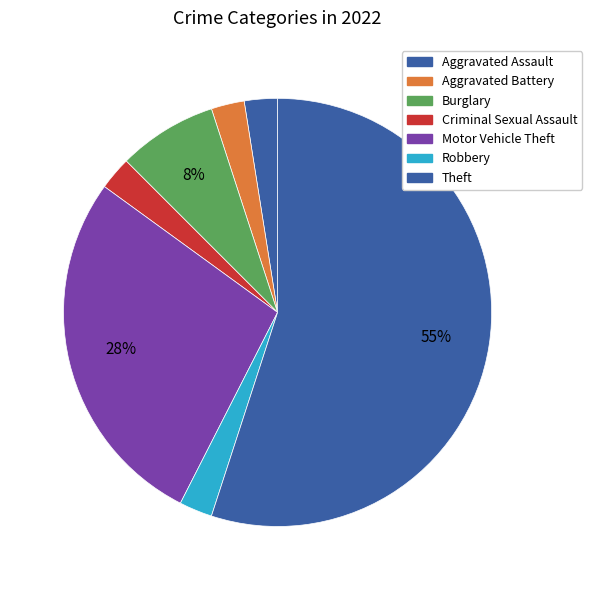

To the nearest percent, what percentage of the pie is Burglary?

8%